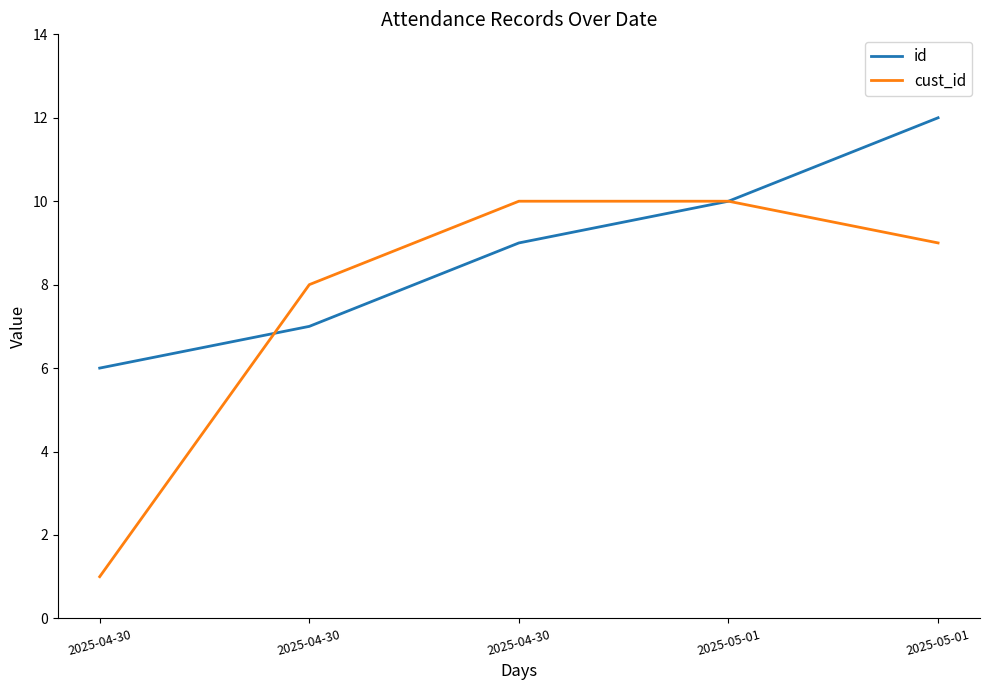

What is the difference between the cust_id values at 2025-04-30 and 2025-05-01?

1